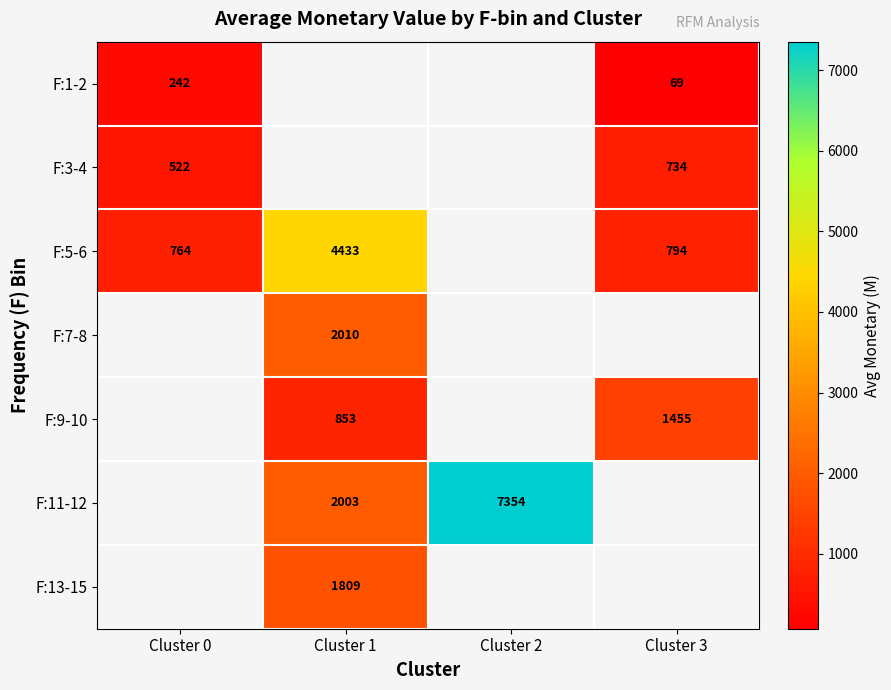

Count the number of data series in this chart.

7